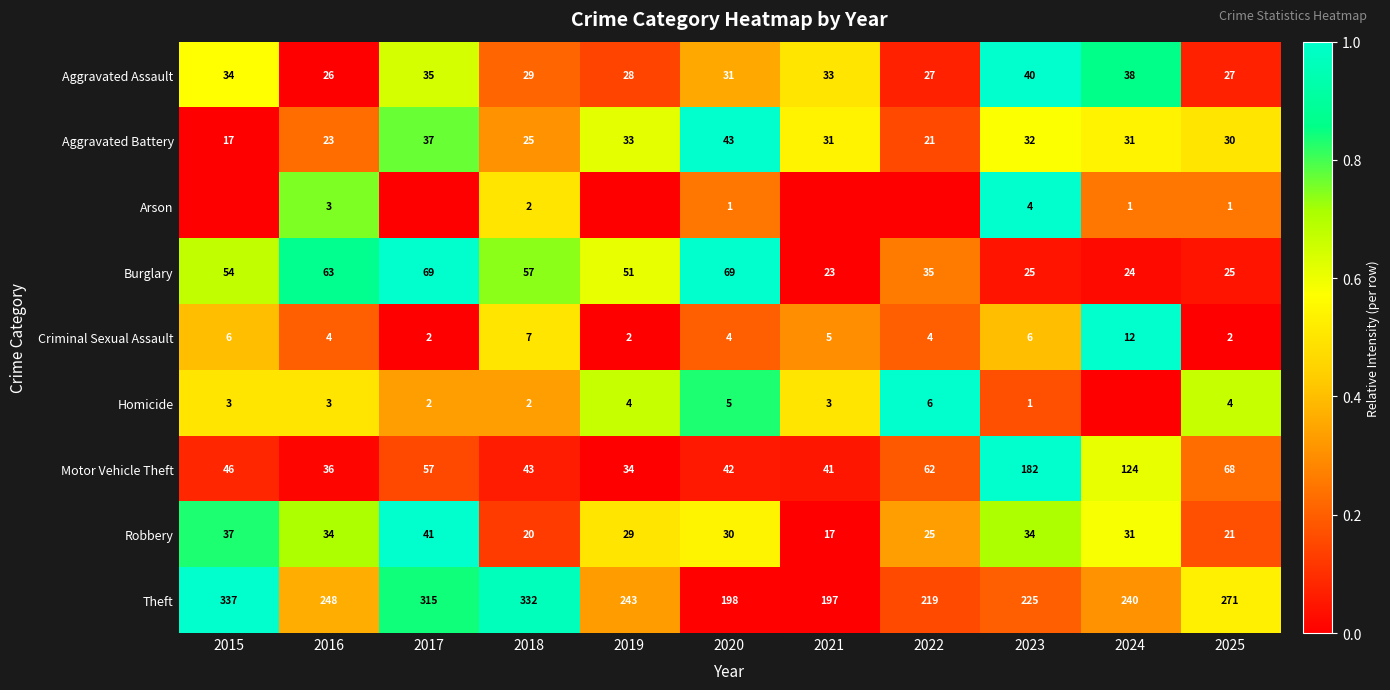

What is the difference between the highest and lowest values at 2023?

224